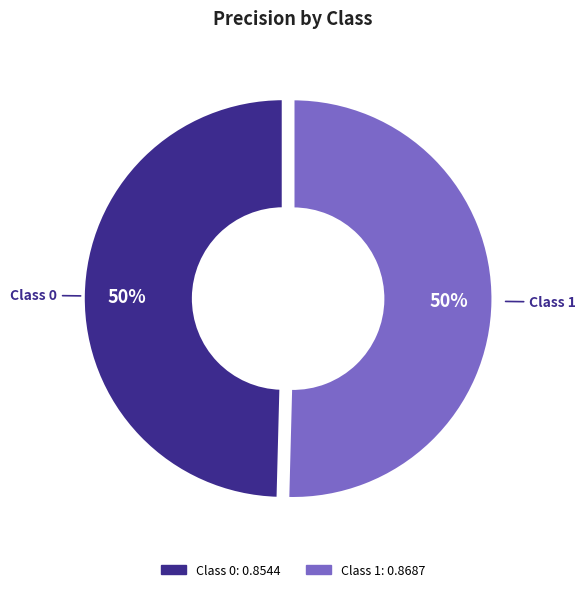

How many slices are in this pie chart?

2